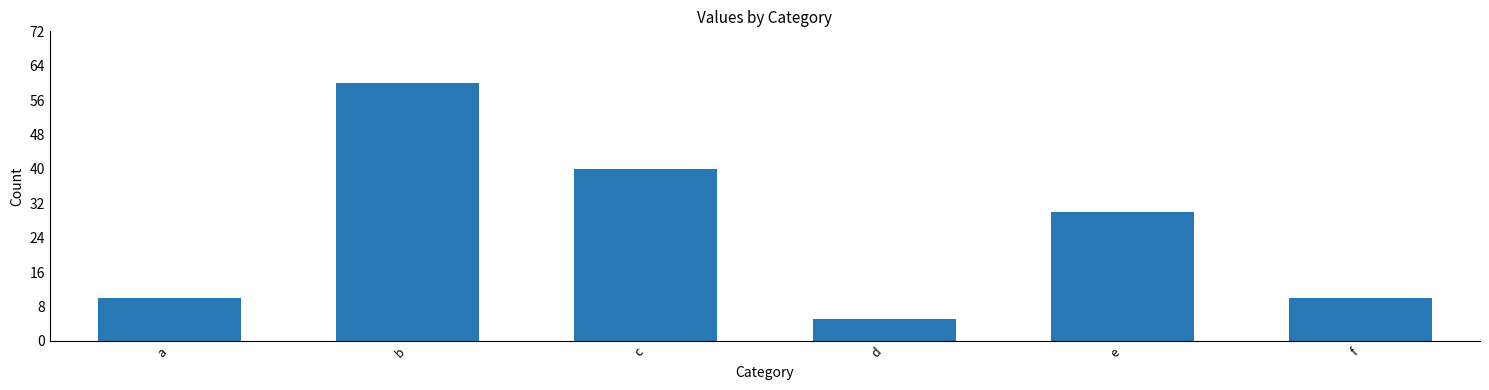

Between a and e, which is larger?

e